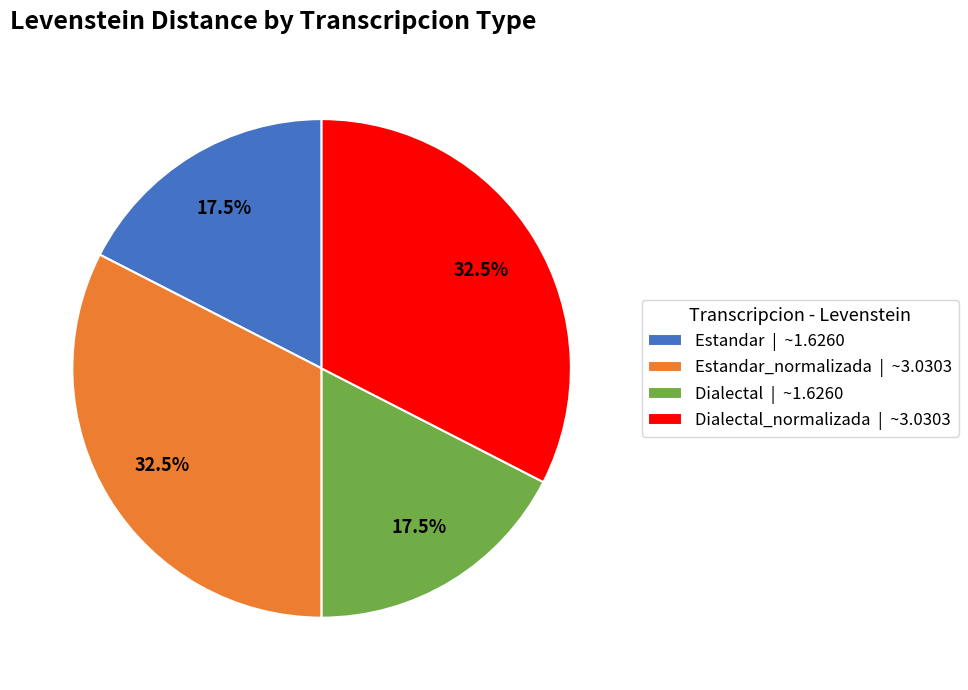

Is there any slice that represents more than half of the pie?

No